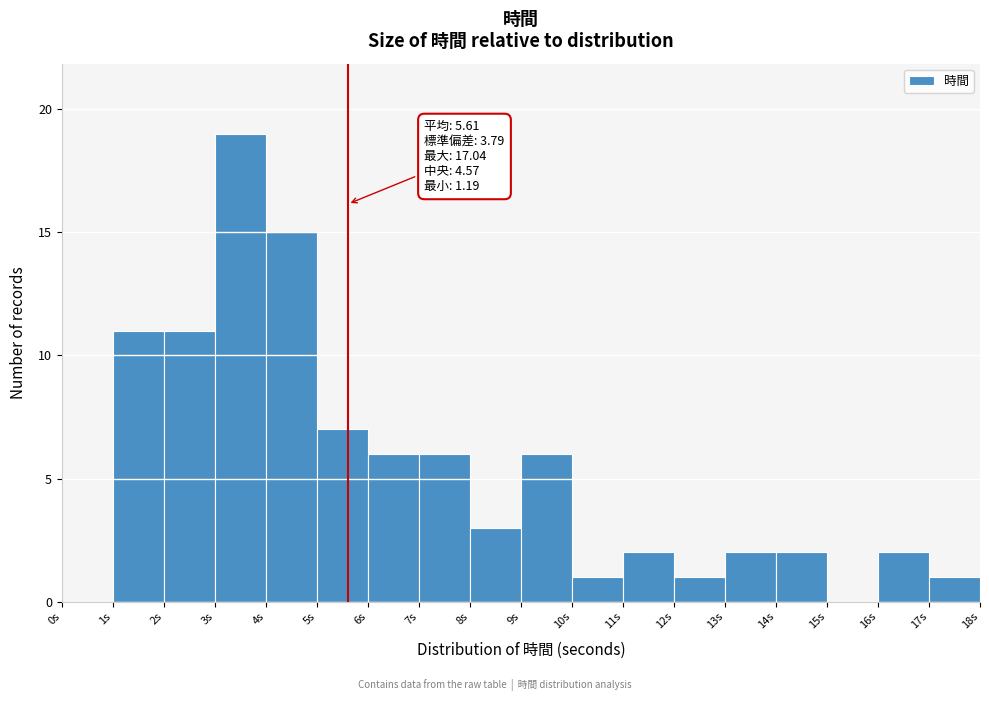

Over which range of the x-axis is the bar tallest?

3 to 4